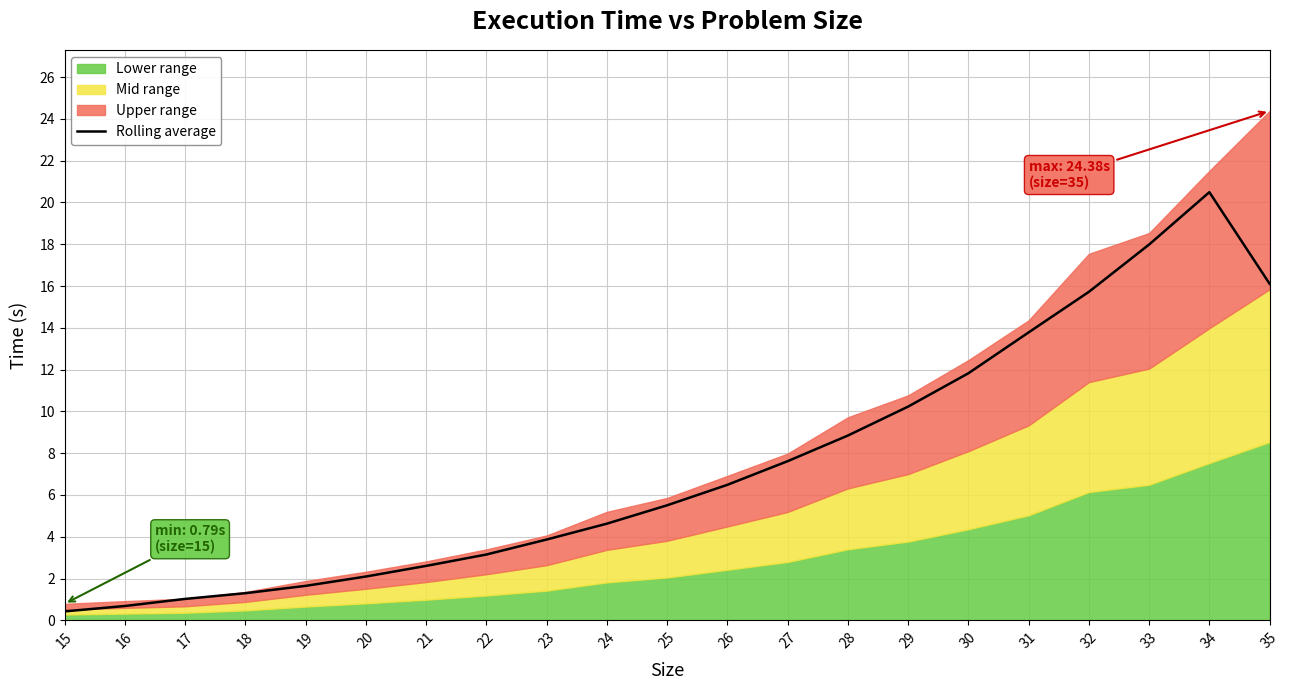

Reading left to right, what are all the values shown in this chart?

0.4	0.7	1.0	1.3	1.6	2.1	2.6	3.1	3.9	4.6	5.5	6.5	7.6	8.8	10.2	11.8	13.8	15.7	18.0	20.5	16.1